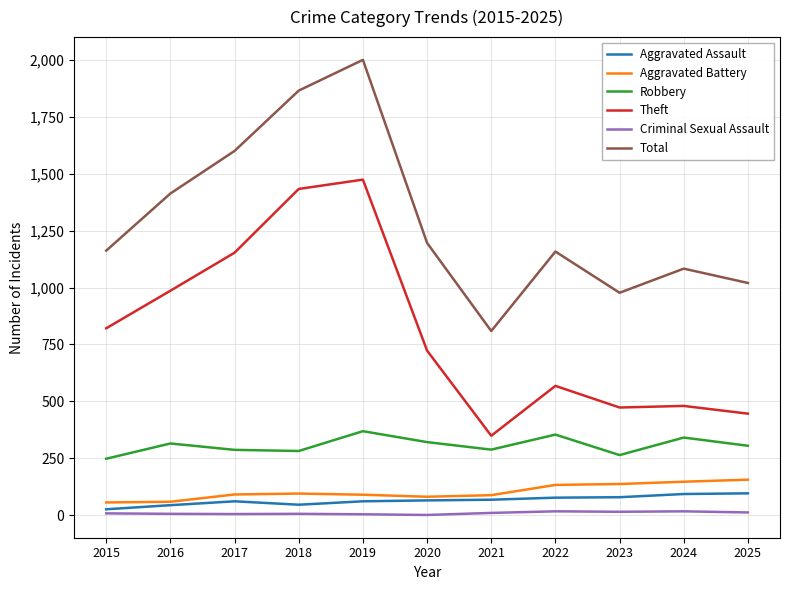

Between 2019 and 2021, which series saw the biggest shift?

Total